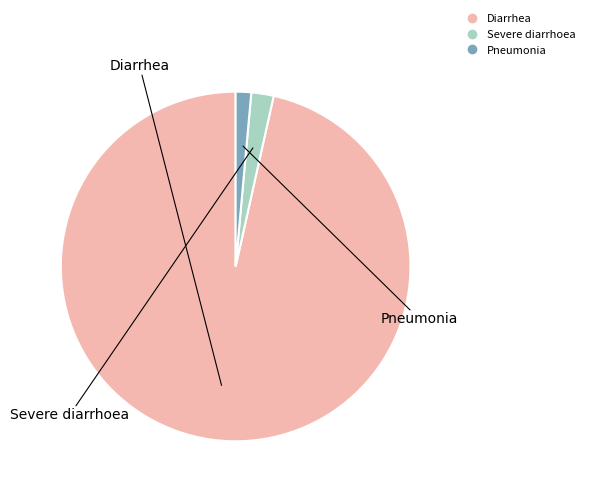

How many slices are in this pie chart?

3